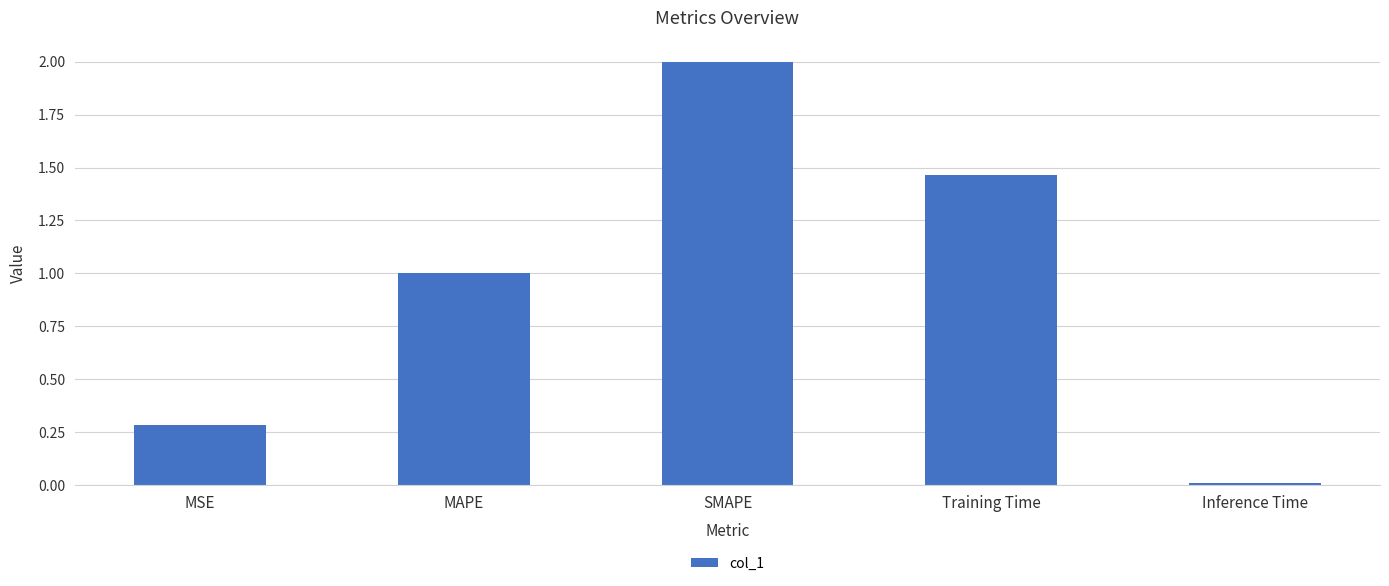

True or false: the data shows 0.4 at Training Time.

False